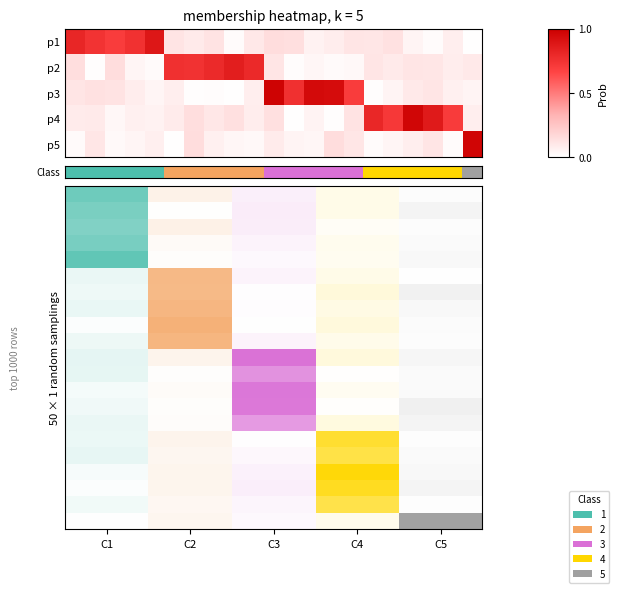

How many distinct data groups are displayed?

5